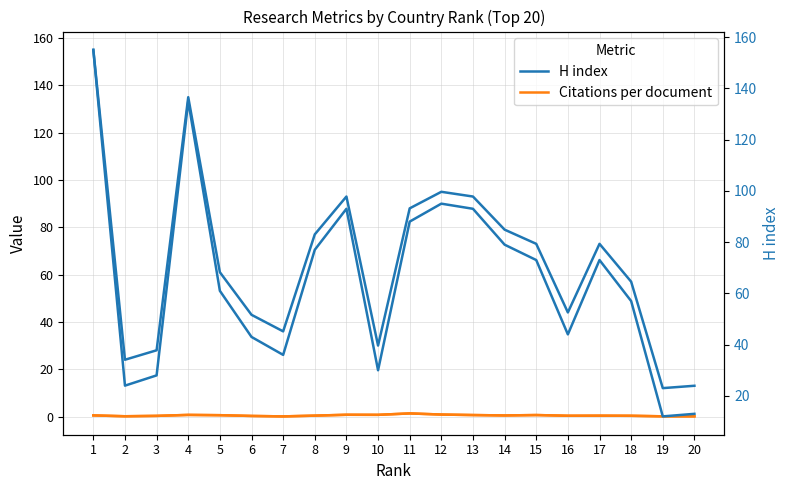

List the series in order of their overall mean, lowest first.

Citations per document, H index